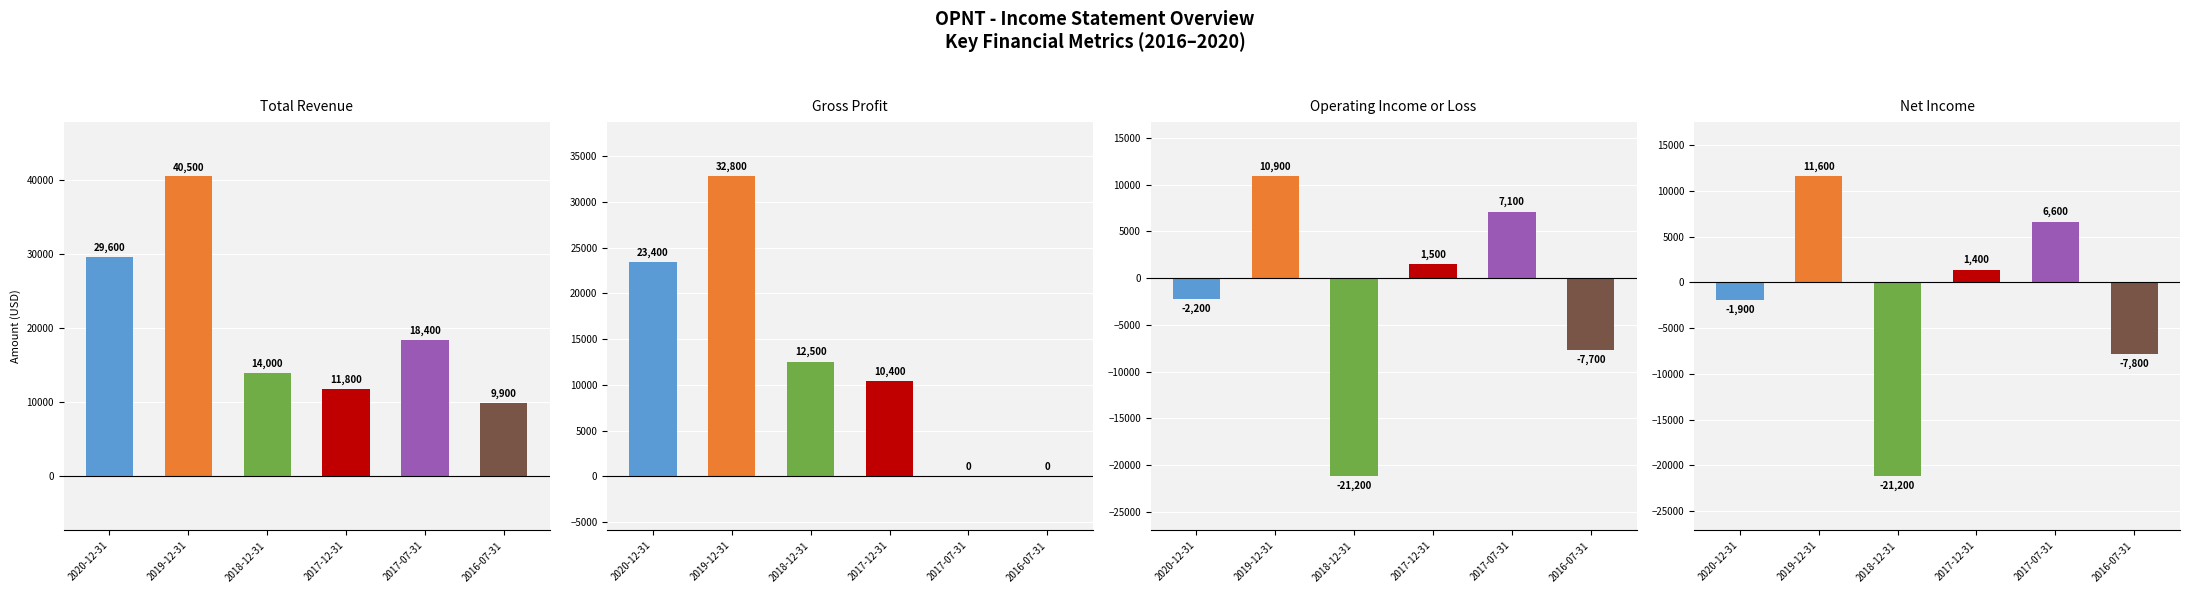

What position from the left is 2016-07-31?

6